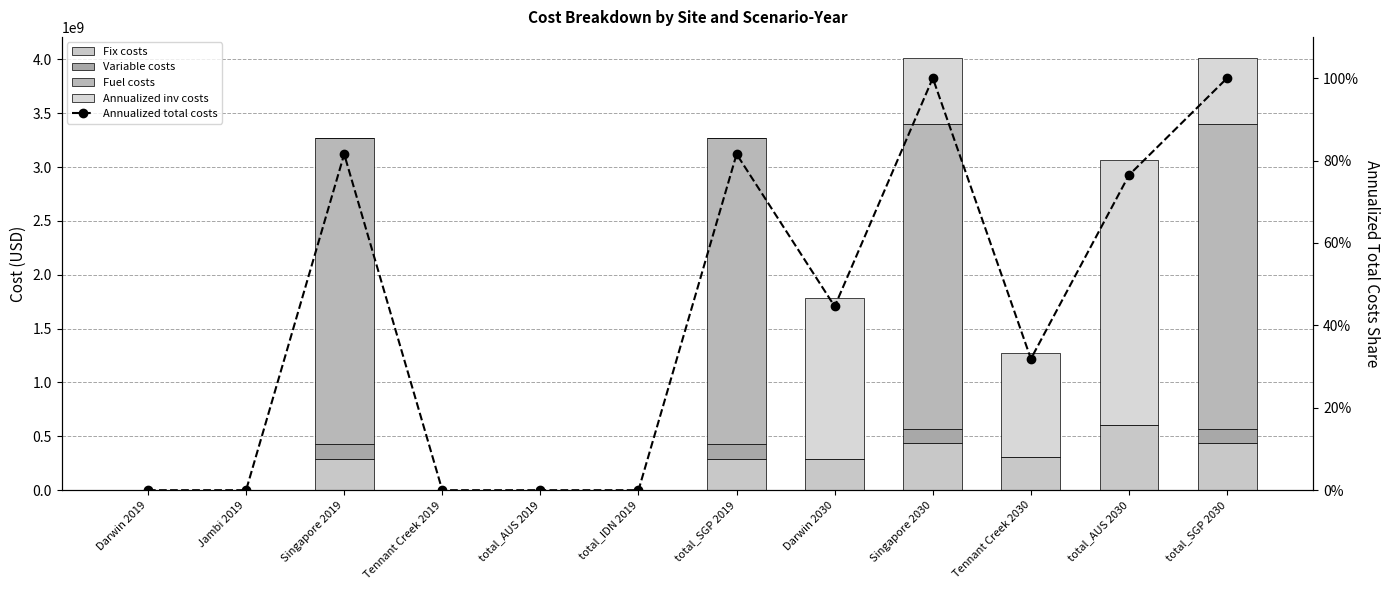

What position from the left is Tennant Creek 2019?

4